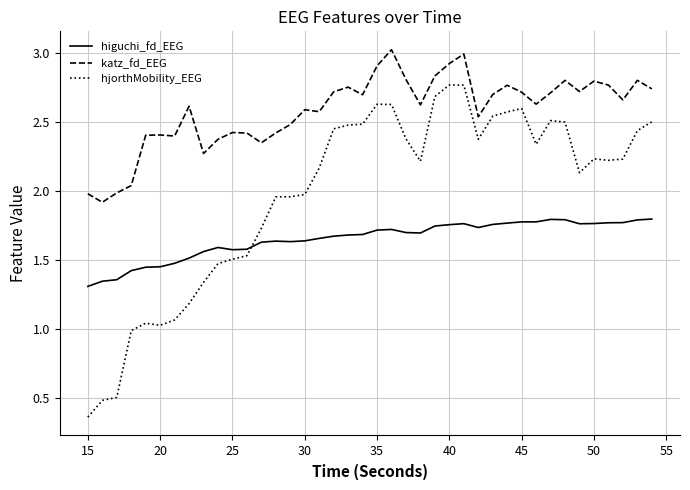

True or false: katz_fd_EEG and hjorthMobility_EEG intersect in this chart.

False